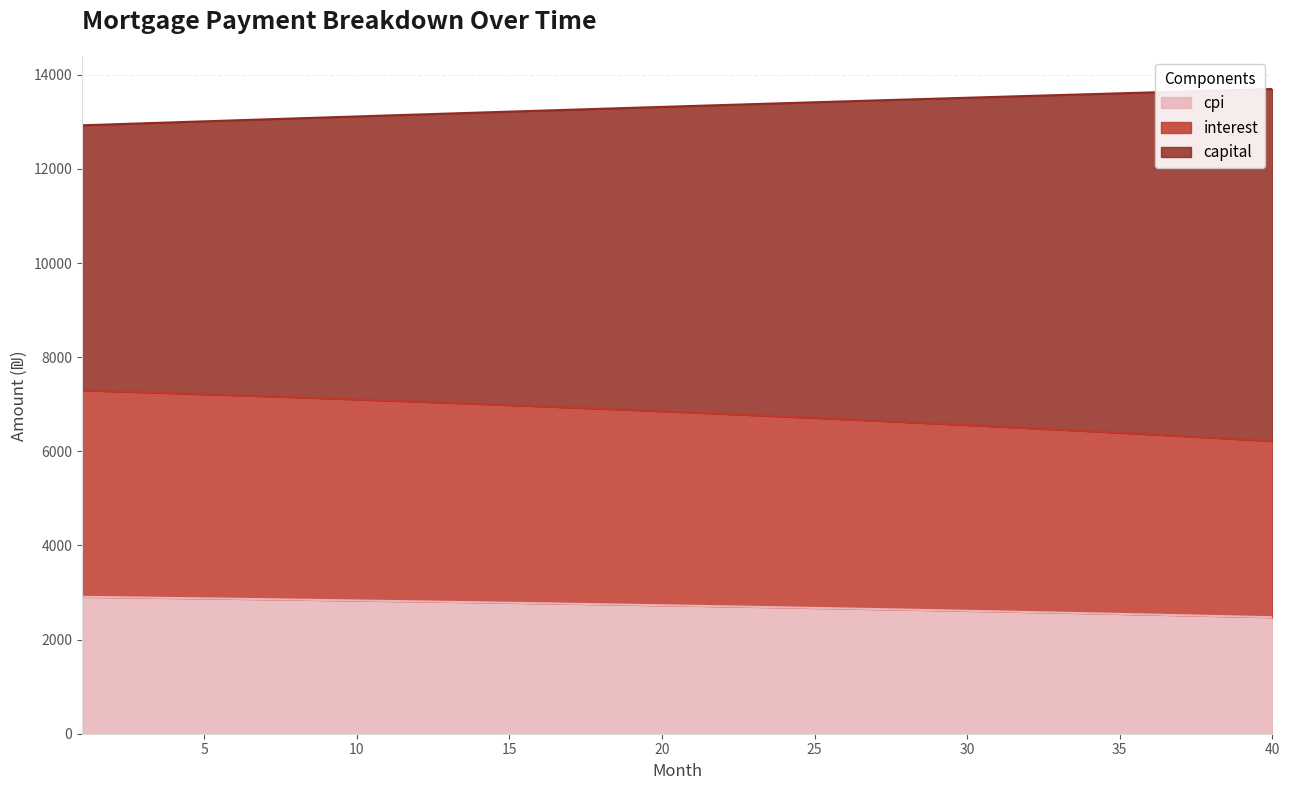

What is the maximum value for cpi?

2908.8